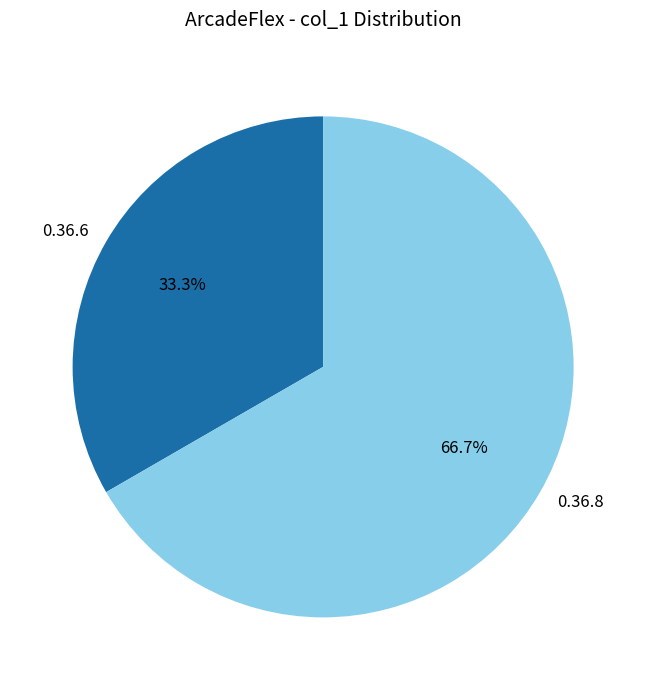

Does 0.36.6 represent more than half of the total?

No